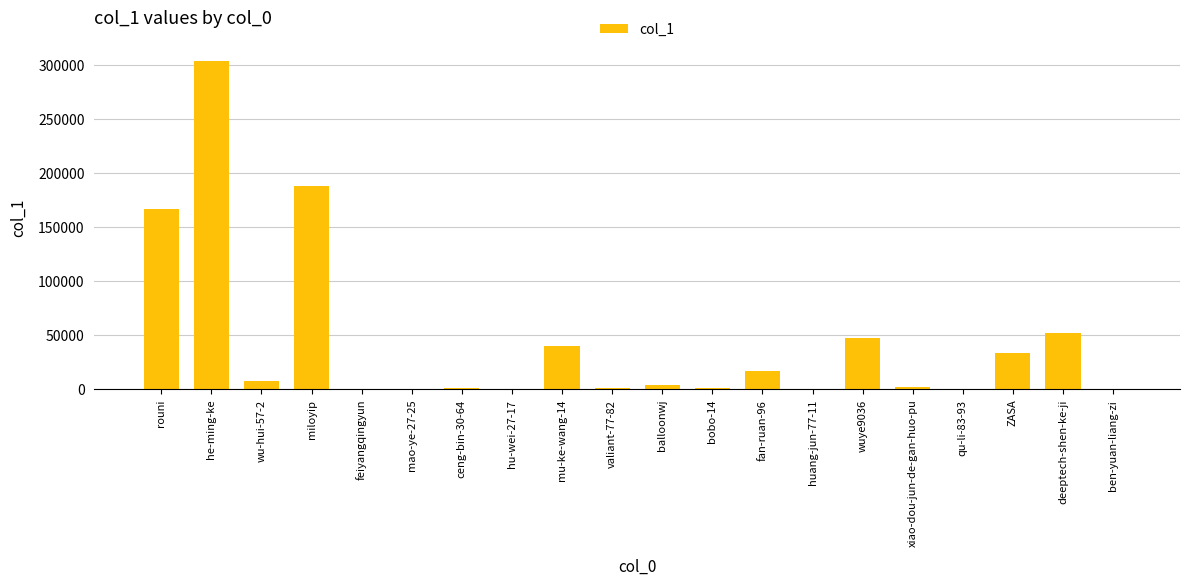

Does the chart contain stacked bars?

No